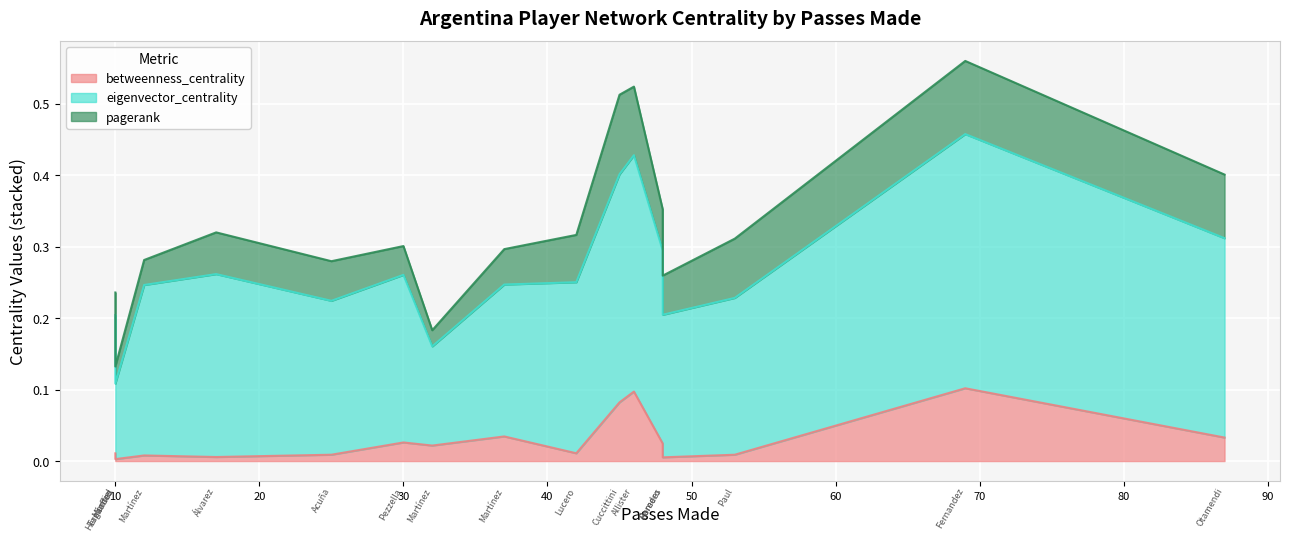

Reading right to left, extract all data points from this chart.

betweenness_centrality: Damián Emiliano Martínez=0.0	Ángel Fabián Di María Hernández=0.0	Rodrigo Javier De Paul=0.0	Nicolás Hernán Otamendi=0.0	Nicolás Alejandro Tagliafico=0.0	Nahuel Molina Lucero=0.0	Marcos Javier Acuña=0.0	Lisandro Martínez=0.0	Lionel Andrés Messi Cuccittini=0.1	Leandro Daniel Paredes=0.0	Lautaro Javier Martínez=0.0	Julián Álvarez=0.0	Gonzalo Ariel Montiel=0.0	Germán Alejandro Pezzella=0.0	Enzo Fernandez=0.1	Cristian Gabriel Romero=0.0	Alexis Mac Allister=0.1
eigenvector_centrality: Damián Emiliano Martínez=0.1	Ángel Fabián Di María Hernández=0.2	Rodrigo Javier De Paul=0.2	Nicolás Hernán Otamendi=0.3	Nicolás Alejandro Tagliafico=0.1	Nahuel Molina Lucero=0.2	Marcos Javier Acuña=0.2	Lisandro Martínez=0.2	Lionel Andrés Messi Cuccittini=0.3	Leandro Daniel Paredes=0.3	Lautaro Javier Martínez=0.2	Julián Álvarez=0.3	Gonzalo Ariel Montiel=0.2	Germán Alejandro Pezzella=0.2	Enzo Fernandez=0.4	Cristian Gabriel Romero=0.2	Alexis Mac Allister=0.3
pagerank: Damián Emiliano Martínez=0.0	Ángel Fabián Di María Hernández=0.0	Rodrigo Javier De Paul=0.1	Nicolás Hernán Otamendi=0.1	Nicolás Alejandro Tagliafico=0.0	Nahuel Molina Lucero=0.1	Marcos Javier Acuña=0.1	Lisandro Martínez=0.0	Lionel Andrés Messi Cuccittini=0.1	Leandro Daniel Paredes=0.1	Lautaro Javier Martínez=0.0	Julián Álvarez=0.1	Gonzalo Ariel Montiel=0.0	Germán Alejandro Pezzella=0.0	Enzo Fernandez=0.1	Cristian Gabriel Romero=0.1	Alexis Mac Allister=0.1